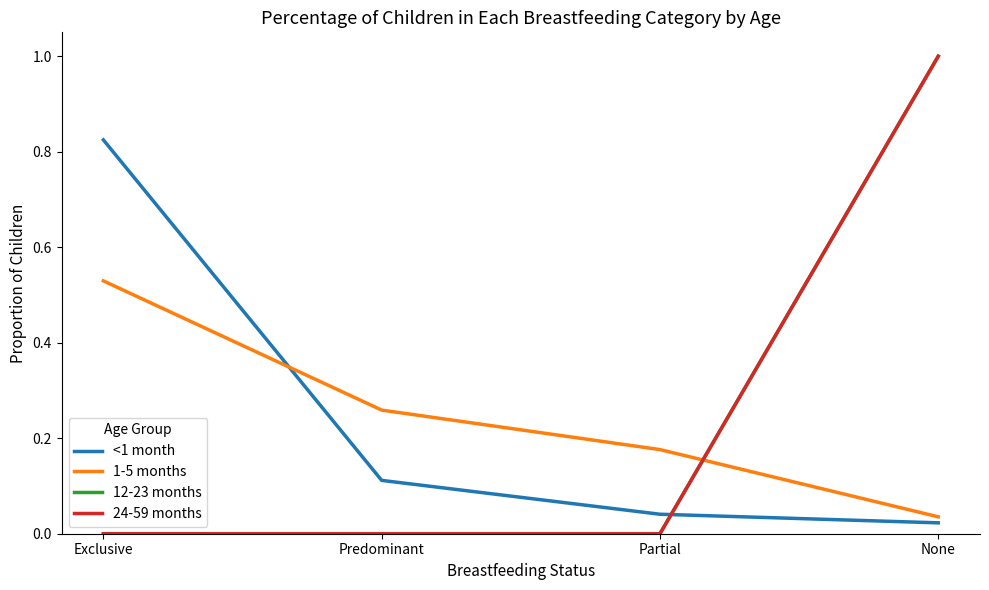

At which category is the sum across all series the highest?

None